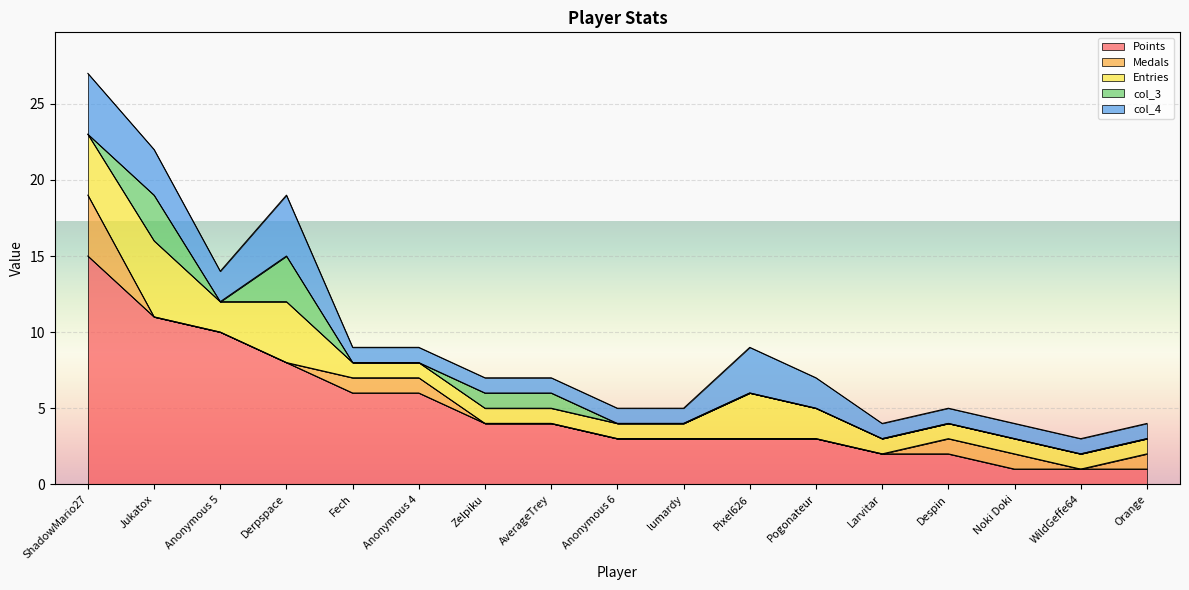

Reading left to right, what are all the values shown in this chart?

Points: ShadowMario27=15	Jukatox=11	Anonymous 5=10	Derpspace=8	Fech=6	Anonymous 4=6	Zelpiku=4	AverageTrey=4	Anonymous 6=3	lumardy=3	Pixel626=3	Pogonateur=3	Larvitar=2	Despin=2	Noki Doki=1	WildGeffe64=1	Orange=1
Medals: ShadowMario27=4	Jukatox=0	Anonymous 5=0	Derpspace=0	Fech=1	Anonymous 4=1	Zelpiku=0	AverageTrey=0	Anonymous 6=0	lumardy=0	Pixel626=0	Pogonateur=0	Larvitar=0	Despin=1	Noki Doki=1	WildGeffe64=0	Orange=1
Entries: ShadowMario27=4	Jukatox=5	Anonymous 5=2	Derpspace=4	Fech=1	Anonymous 4=1	Zelpiku=1	AverageTrey=1	Anonymous 6=1	lumardy=1	Pixel626=3	Pogonateur=2	Larvitar=1	Despin=1	Noki Doki=1	WildGeffe64=1	Orange=1
col_3: ShadowMario27=0	Jukatox=3	Anonymous 5=0	Derpspace=3	Fech=0	Anonymous 4=0	Zelpiku=1	AverageTrey=1	Anonymous 6=0	lumardy=0	Pixel626=0	Pogonateur=0	Larvitar=0	Despin=0	Noki Doki=0	WildGeffe64=0	Orange=0
col_4: ShadowMario27=4	Jukatox=3	Anonymous 5=2	Derpspace=4	Fech=1	Anonymous 4=1	Zelpiku=1	AverageTrey=1	Anonymous 6=1	lumardy=1	Pixel626=3	Pogonateur=2	Larvitar=1	Despin=1	Noki Doki=1	WildGeffe64=1	Orange=1